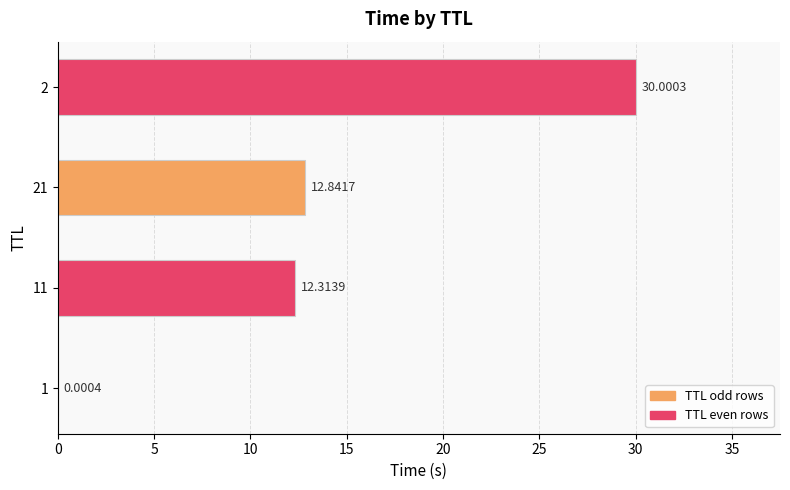

What is the sum of all values?

55.2